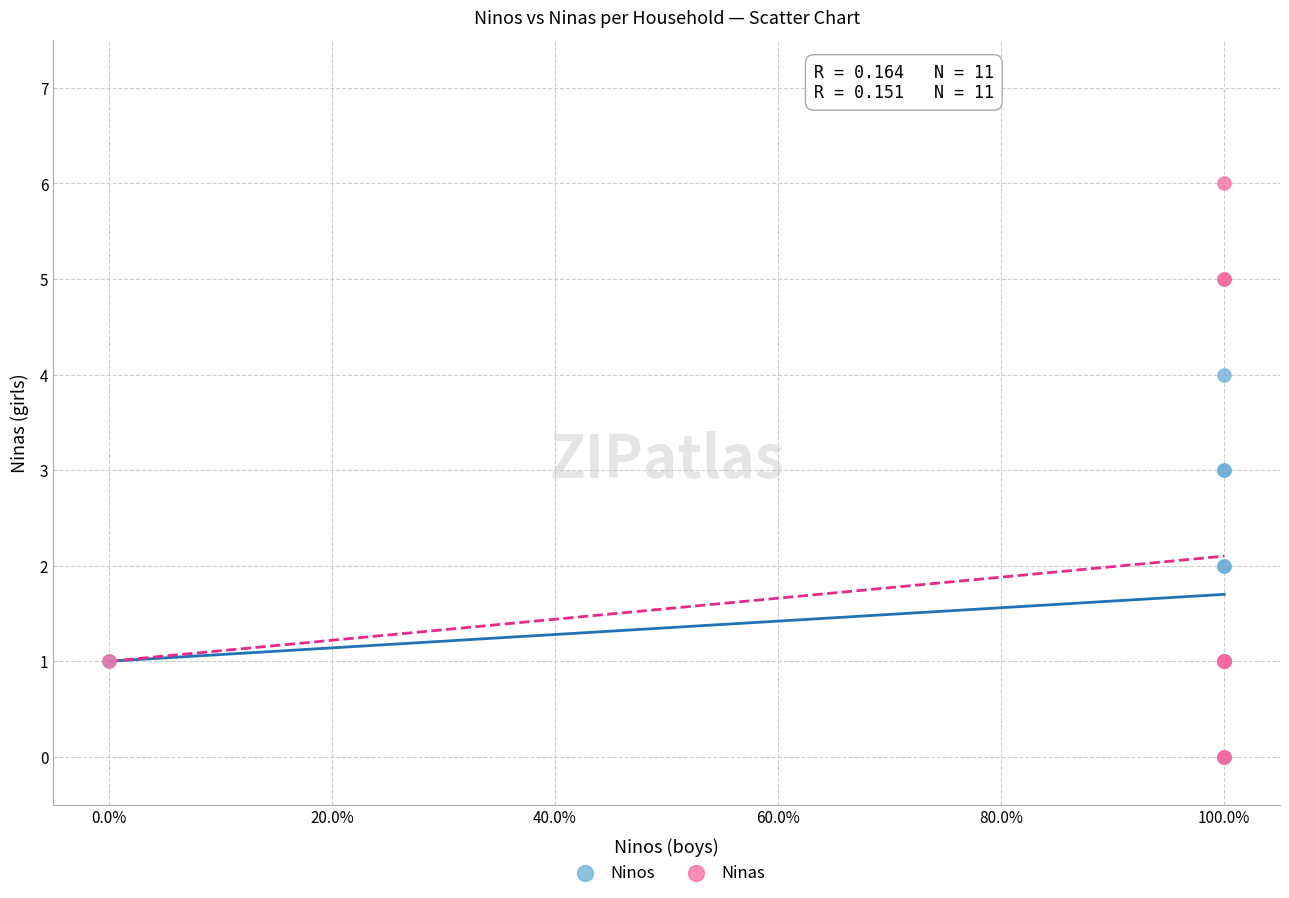

What are all the series names shown in the legend?

Ninos, Ninas